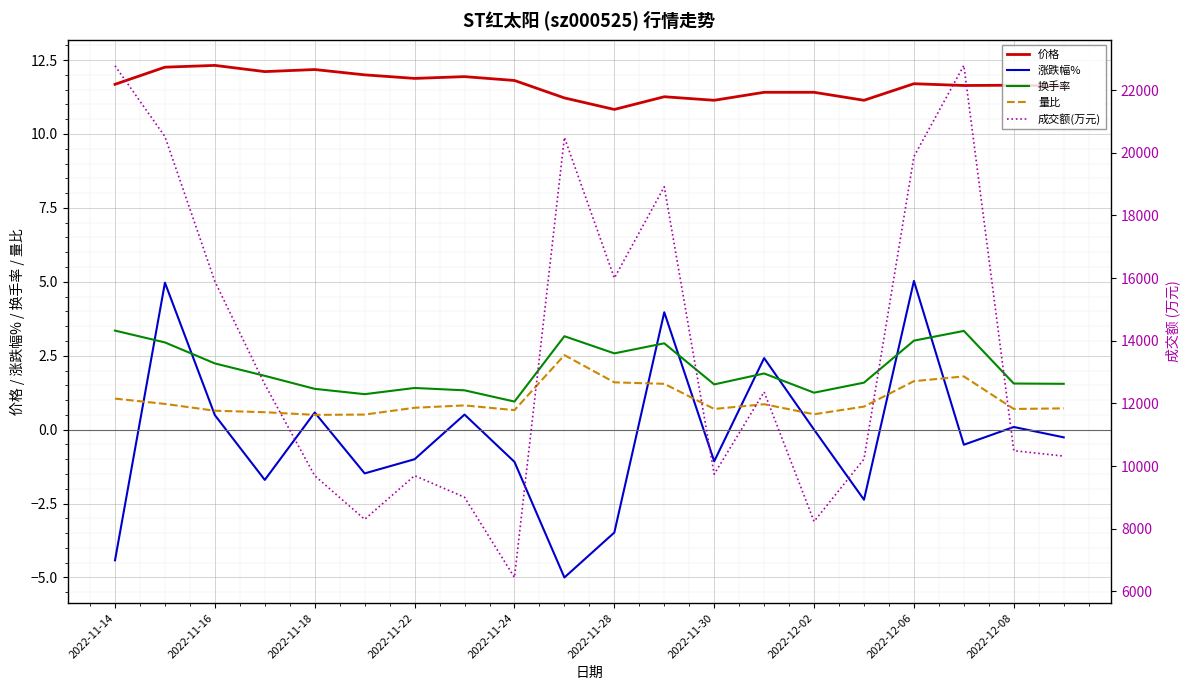

True or false: 换手率 has more than 2 points higher than both neighbors.

True